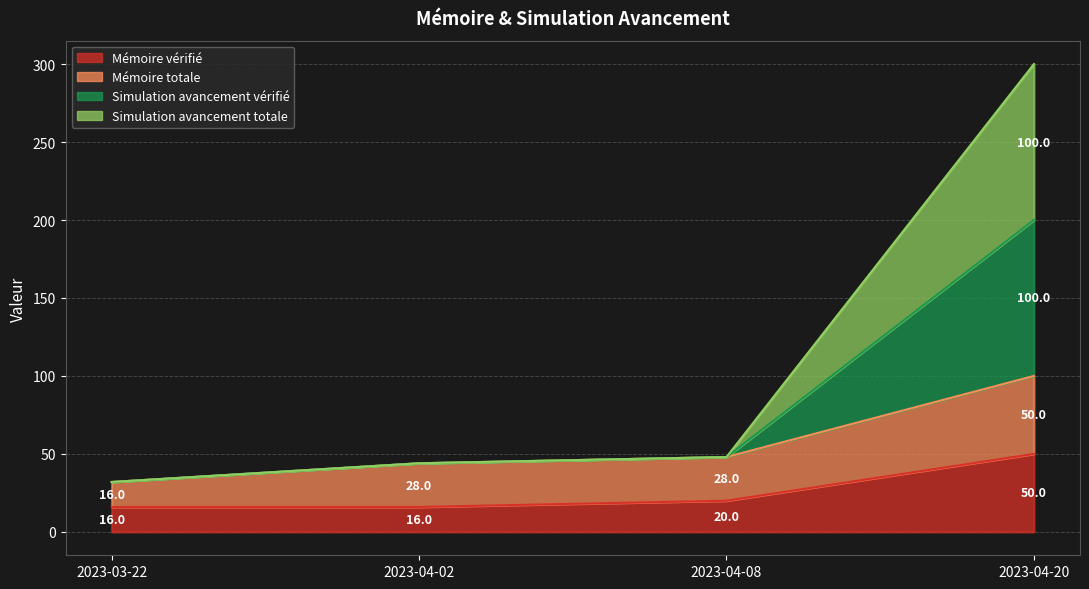

At which label is Mémoire vérifié closest to 33?

2023-04-08